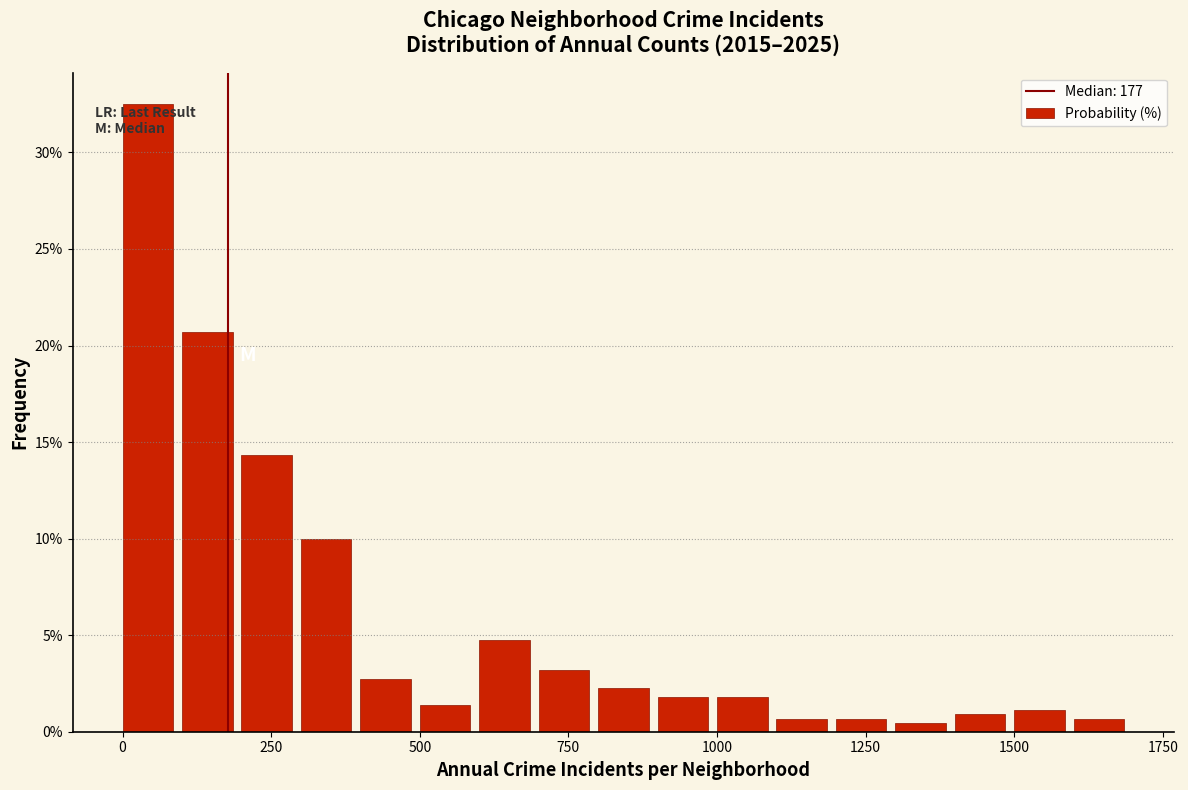

Around what value on the x-axis is the tallest bar? Give the approximate position of its centre, as read against the axis.

50